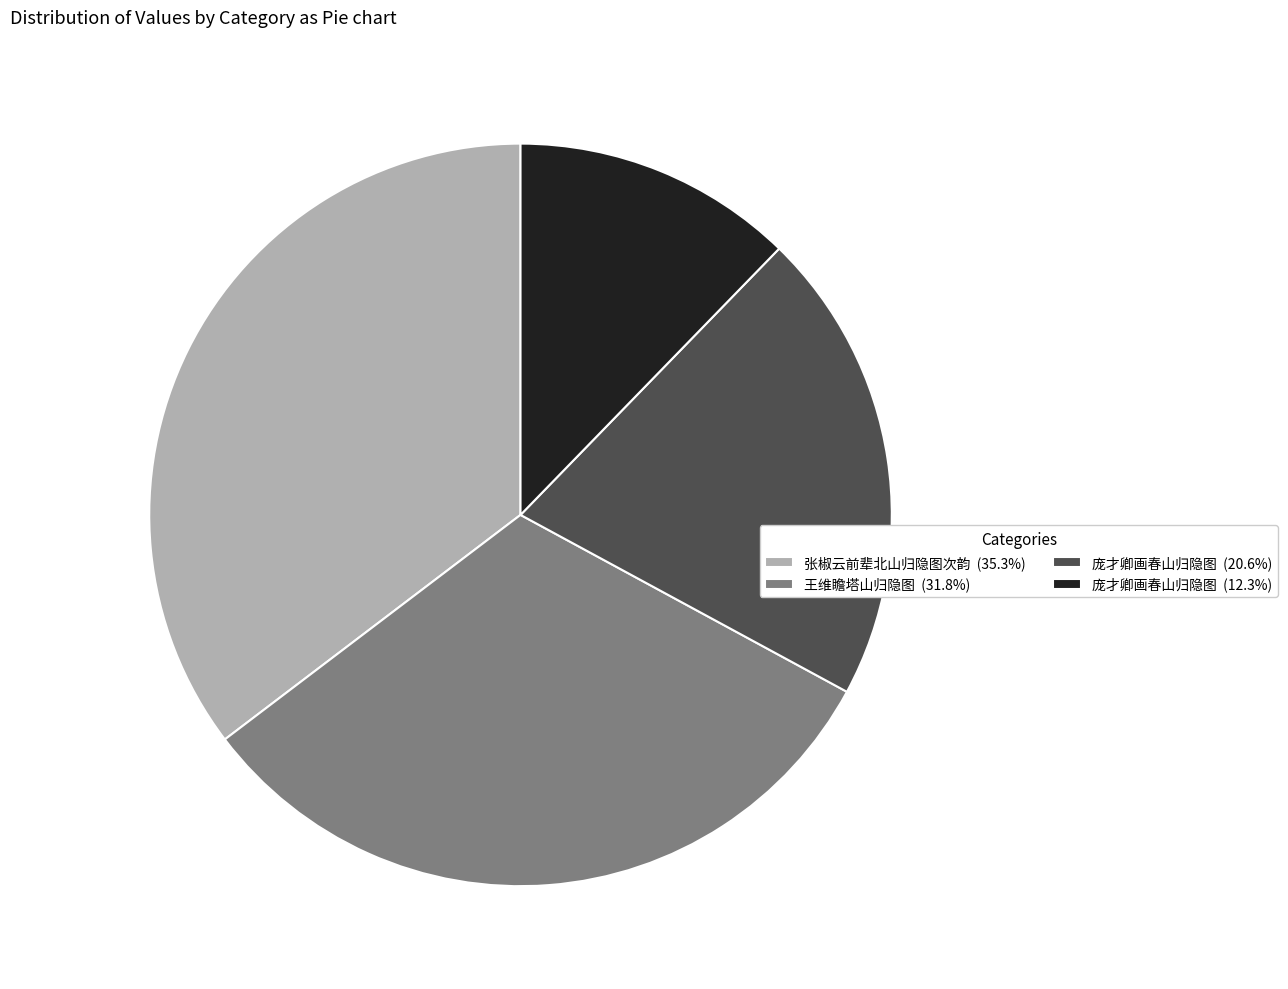

Is the sum of 庞才卿画春山归隐图 (12.3%) and 庞才卿画春山归隐图 (20.6%) greater than half?

No